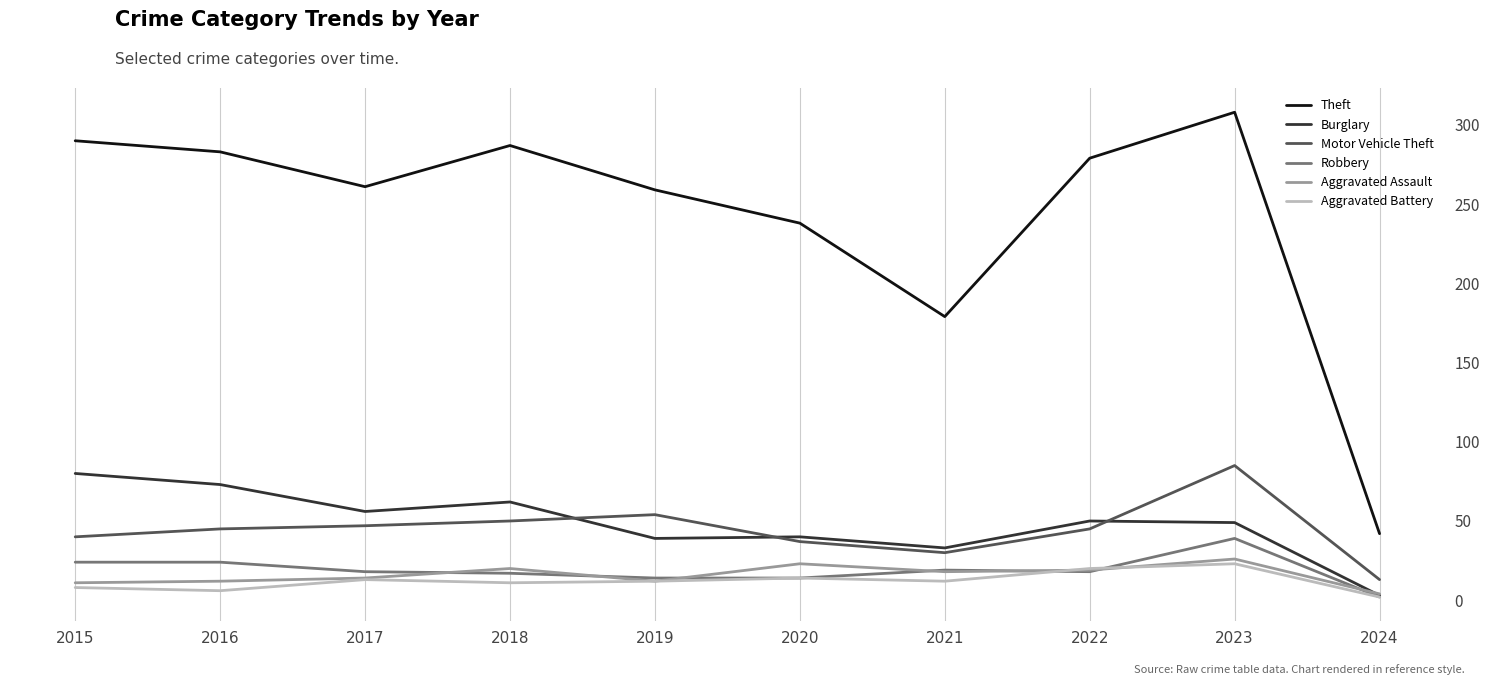

What is the maximum value for Robbery?

39